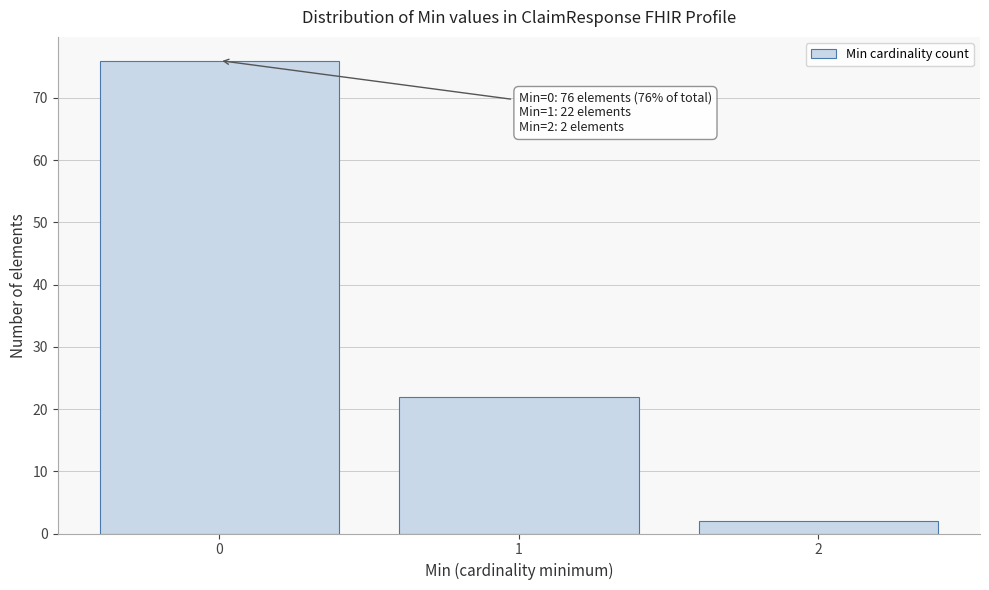

Reading left to right, what are all the values shown in this chart?

76	22	2